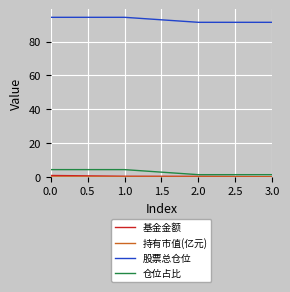

What is the greatest value displayed?

94.4